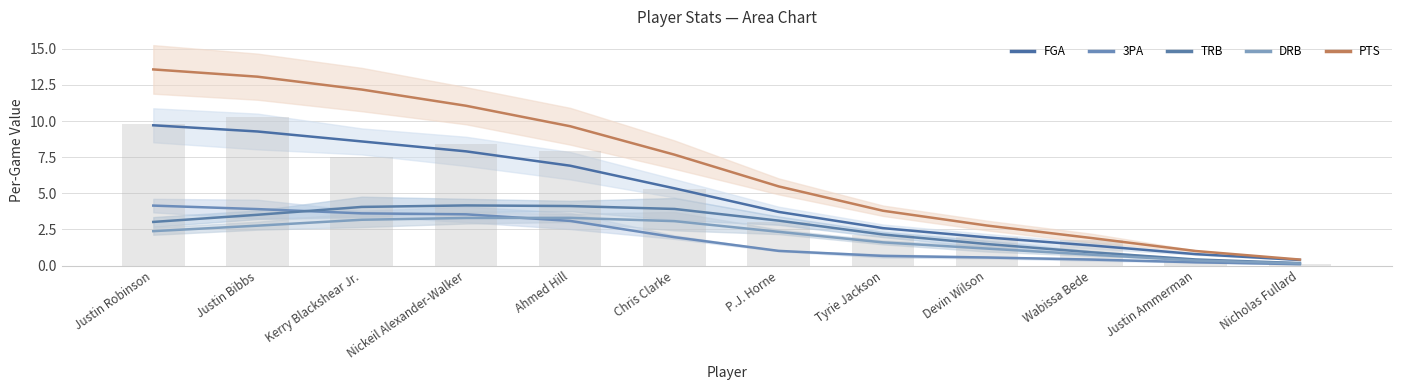

What is the sum of the 3PA values at Justin Bibbs and Ahmed Hill?

7.0